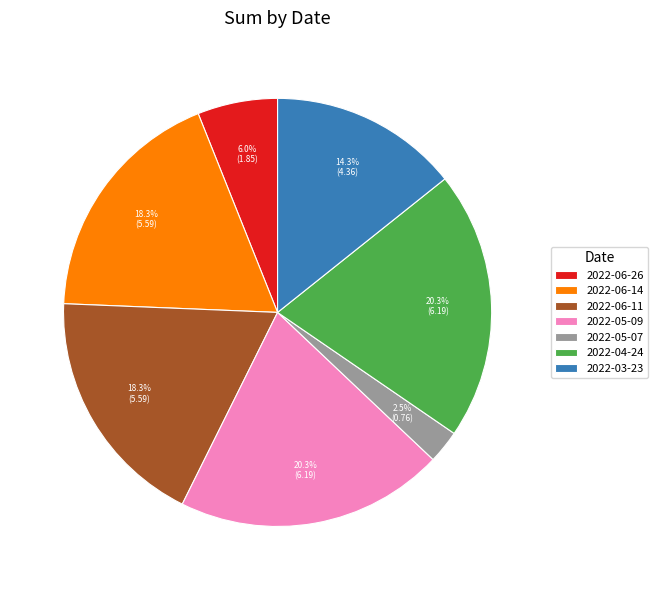

To the nearest percent, what is the average slice percentage?

14%